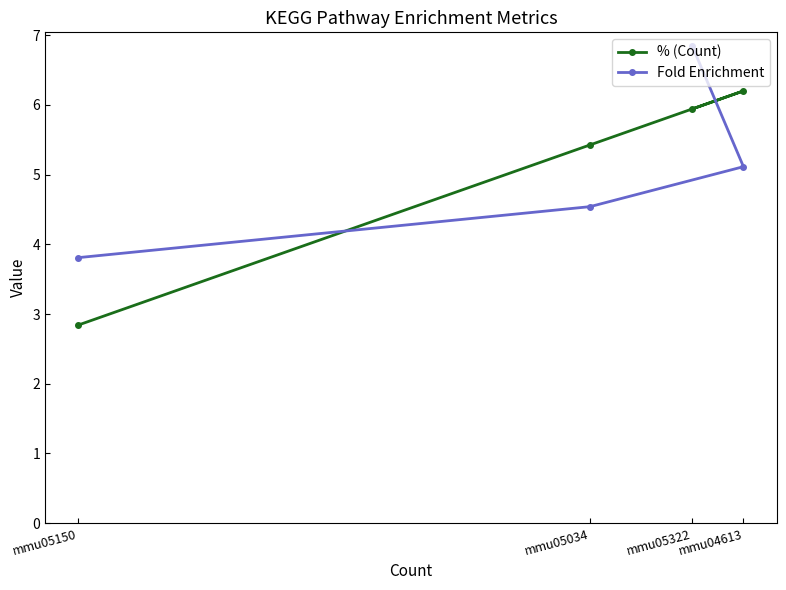

Which category has the highest value in the % (Count) series?

mmu04613